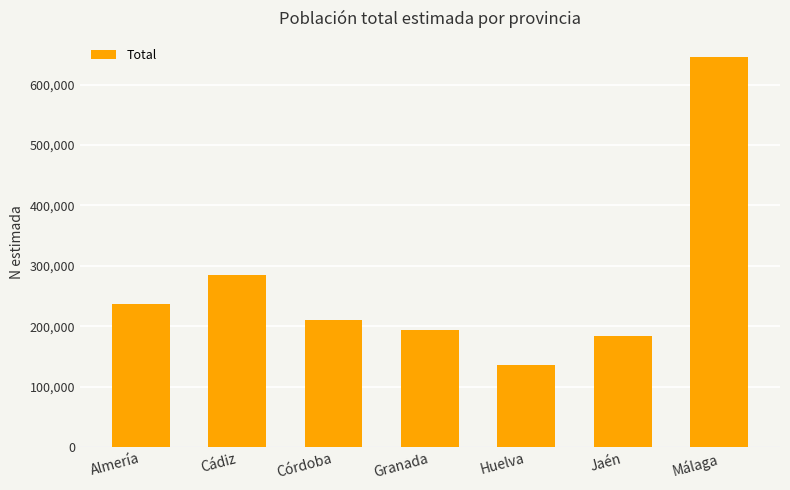

Reading left to right, what are all the values shown in this chart?

237141	283977	210717	194039	136348	183071	644752